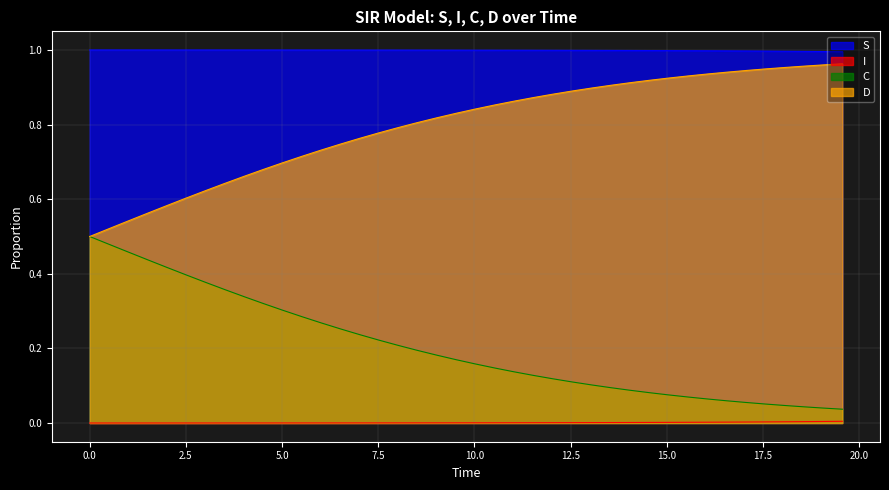

What is the average value of the S series?

1.0